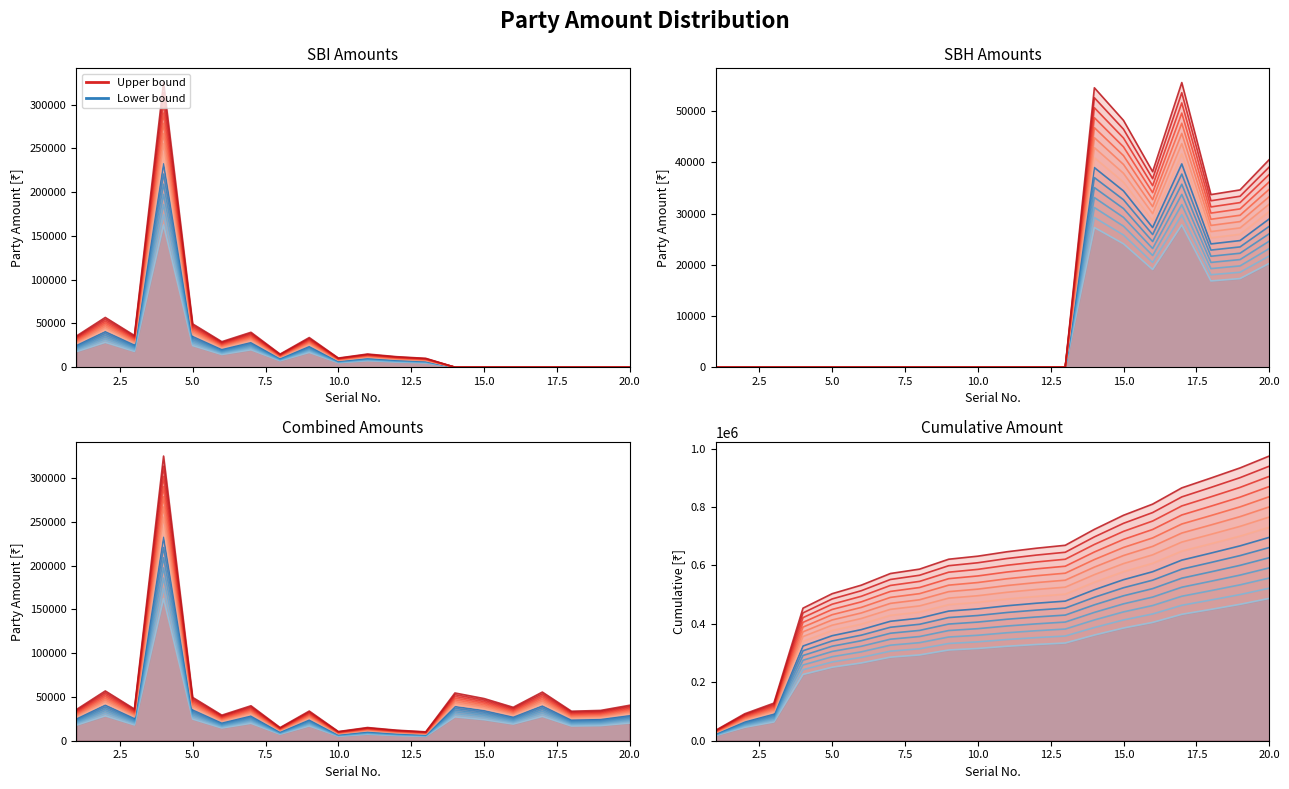

True or false: scenario_14 and scenario_0 cross at least once.

False